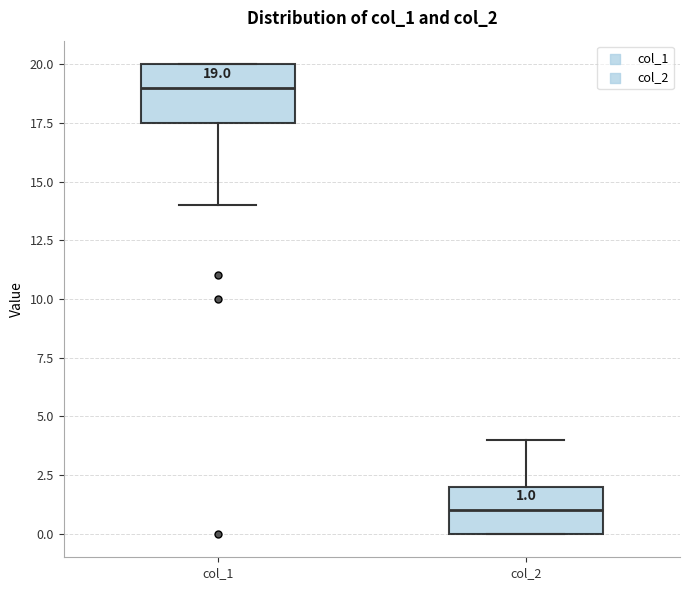

Which box has the lowest median line?

col_2